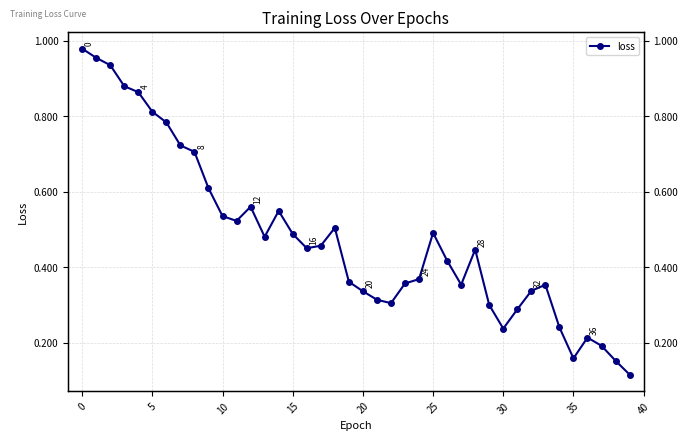

Reading left to right, what are all the values shown in this chart?

1.0	1.0	0.9	0.9	0.9	0.8	0.8	0.7	0.7	0.6	0.5	0.5	0.6	0.5	0.5	0.5	0.5	0.5	0.5	0.4	0.3	0.3	0.3	0.4	0.4	0.5	0.4	0.4	0.4	0.3	0.2	0.3	0.3	0.4	0.2	0.2	0.2	0.2	0.2	0.1